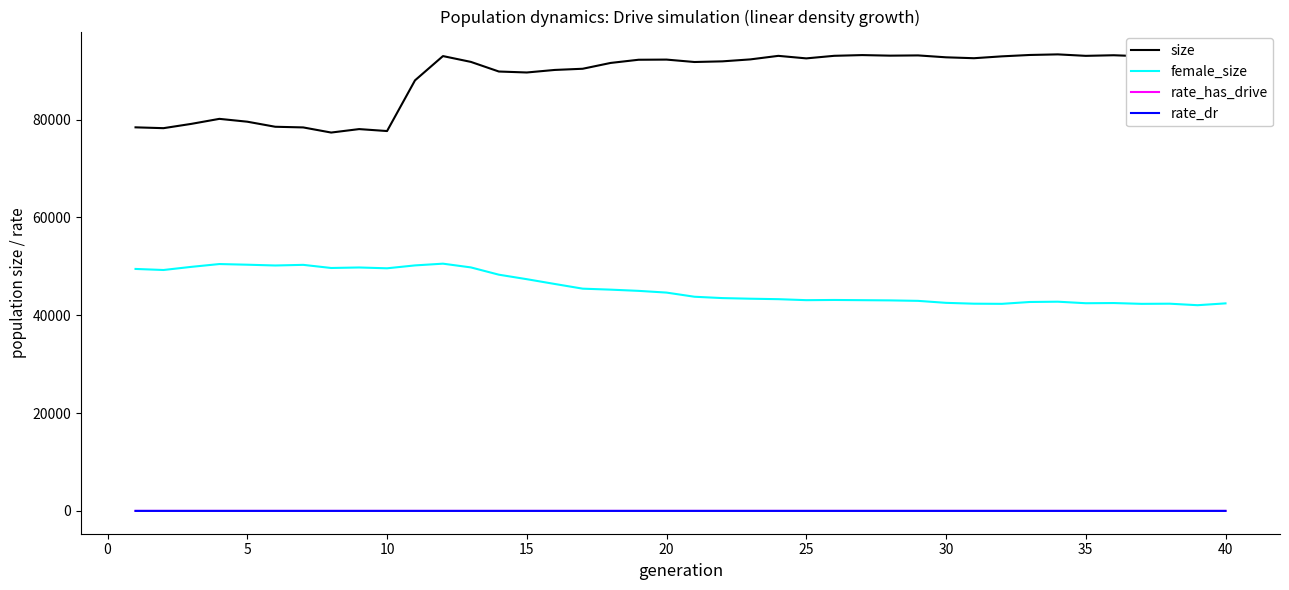

Which series has the largest total across all categories?

size